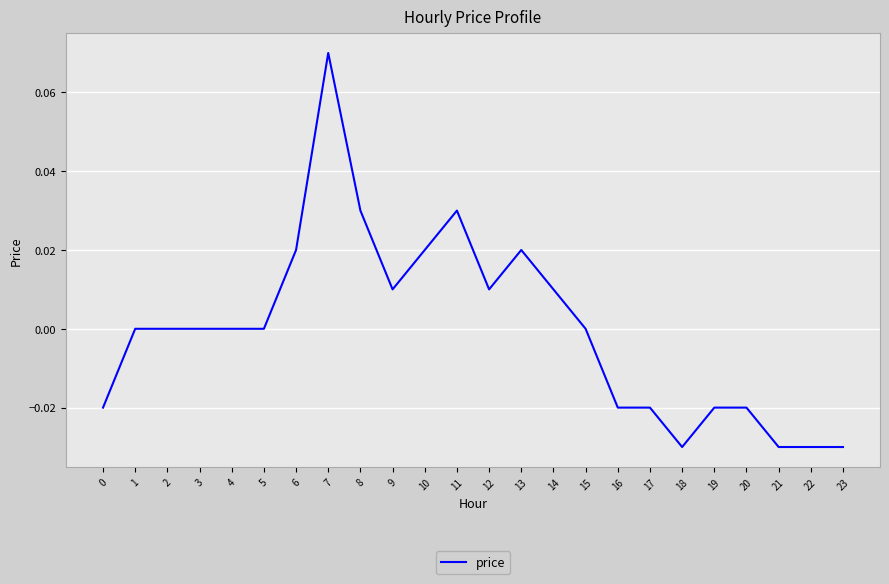

The value at 5 is 0.0. True or false?

True